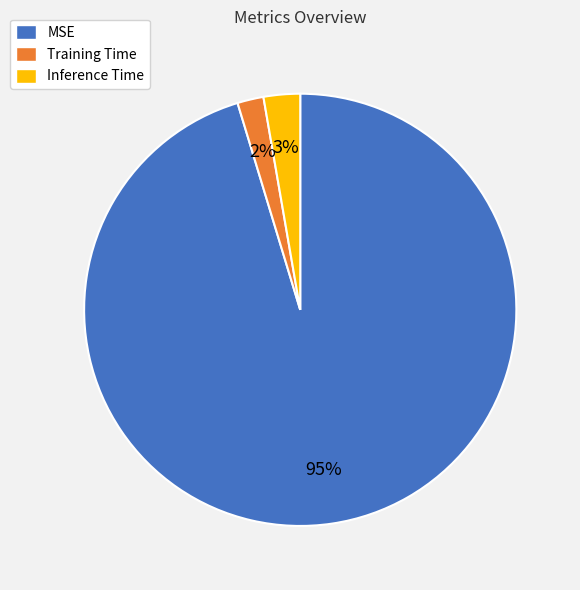

Does any single category account for the majority?

Yes